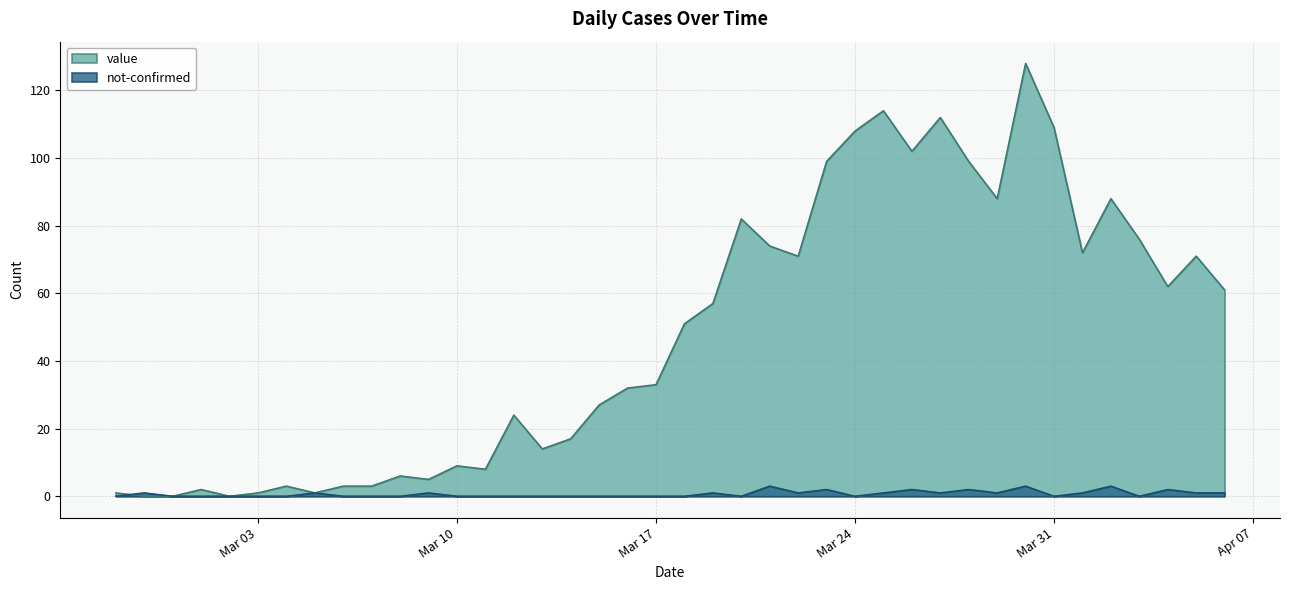

At how many categories does at least one series exceed 42?

20